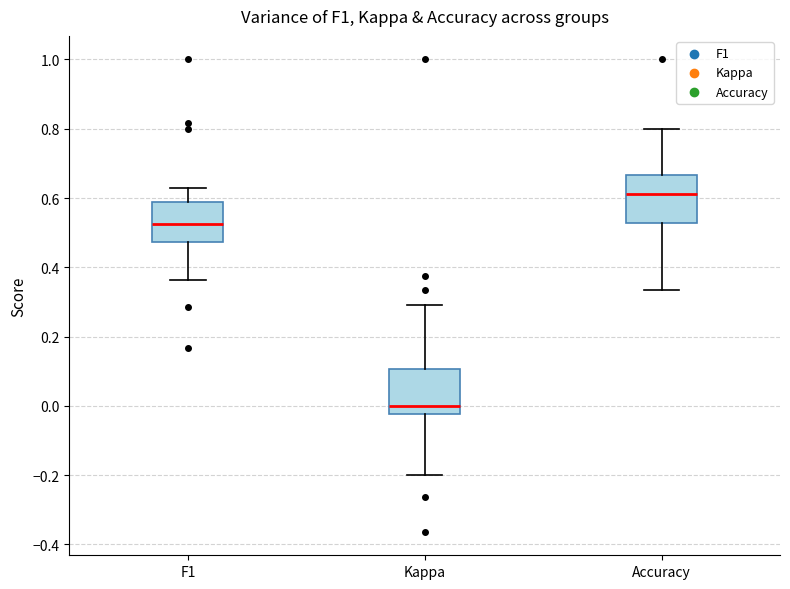

Reading left to right, read every box against the y-axis: the position of its median line, the range the box covers, and the ends of its whiskers. The values are not printed on the chart, so give them approximately, as read against the axis.

F1: median 0.52, box 0.48 to 0.58, whiskers 0.36 to 0.64
Kappa: median 0.00, box -0.02 to 0.10, whiskers -0.20 to 0.30
Accuracy: median 0.62, box 0.52 to 0.66, whiskers 0.34 to 0.80